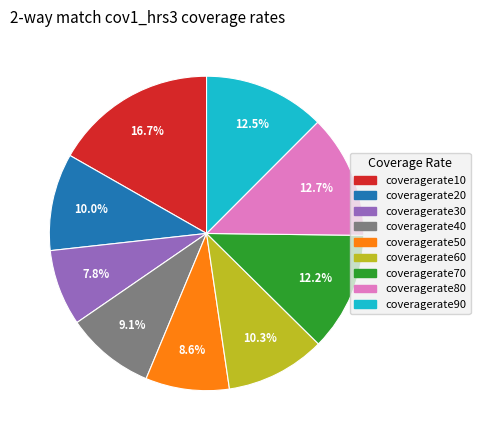

To the nearest percent, what is the difference between the coveragerate90 and coveragerate50 slice percentages?

4%